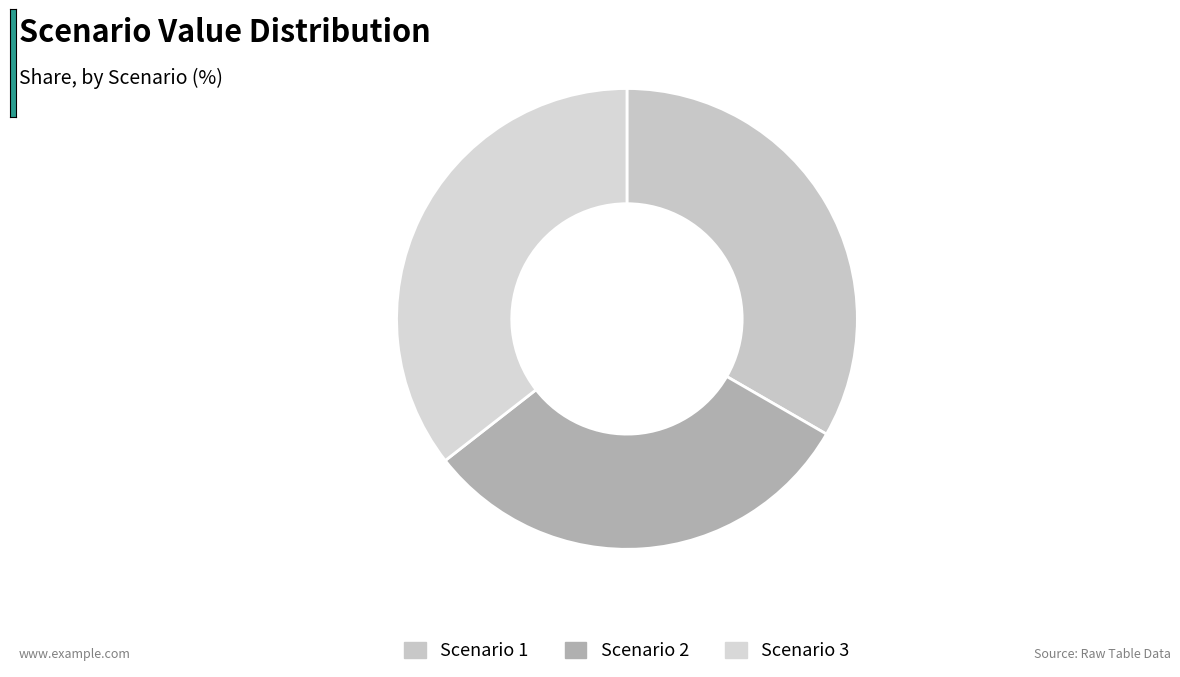

How many segments does this pie chart have?

3